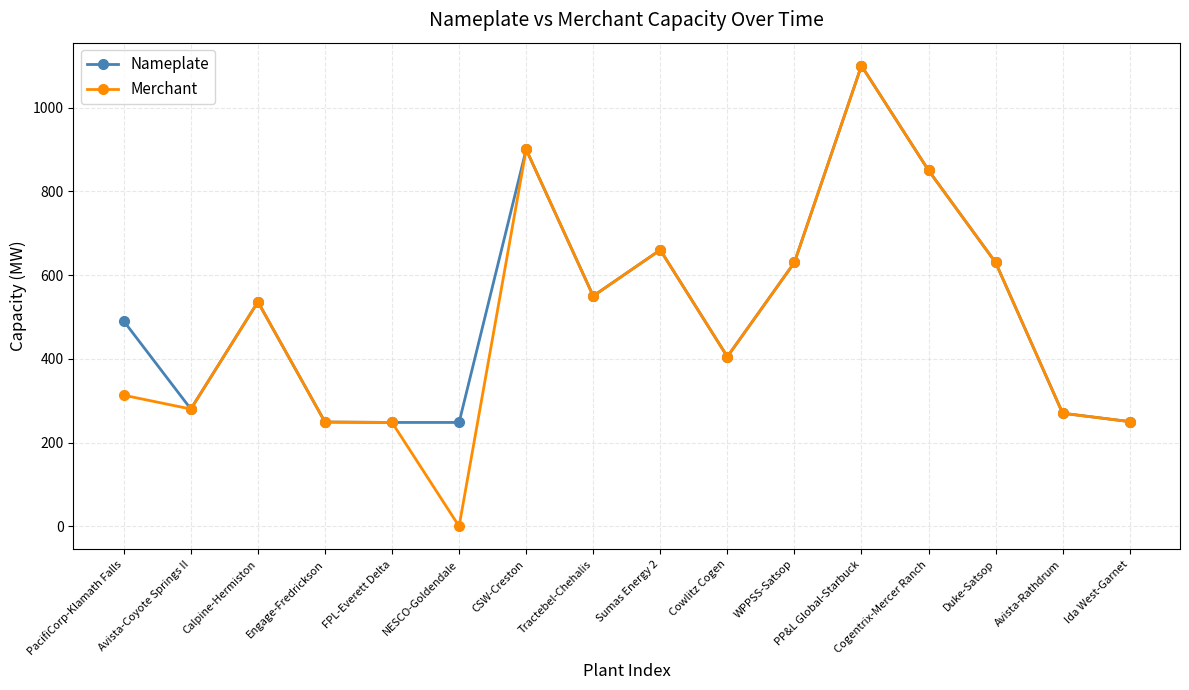

What is the maximum value shown in the chart?

1100